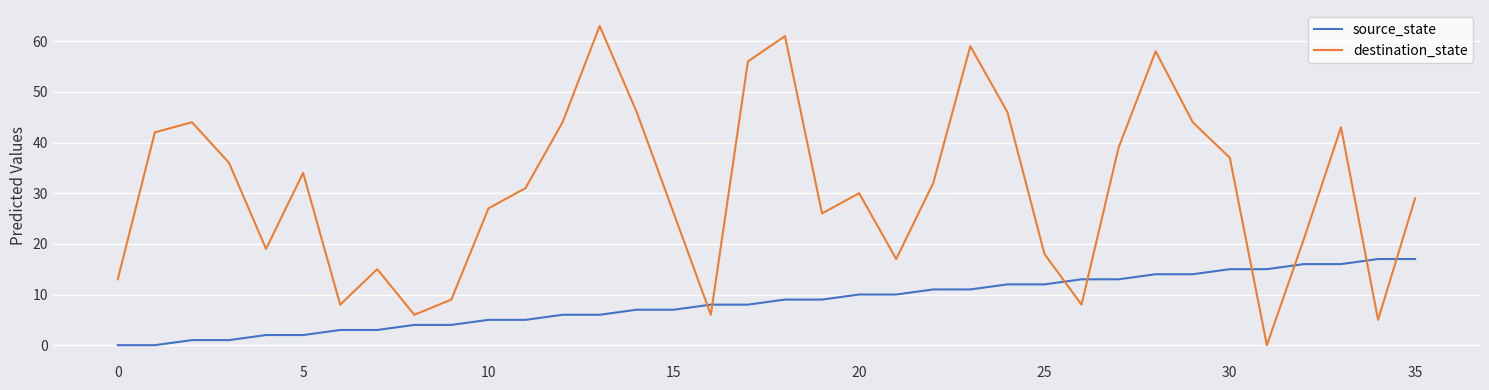

What is the difference between the maximum and minimum values in the destination_state series?

63